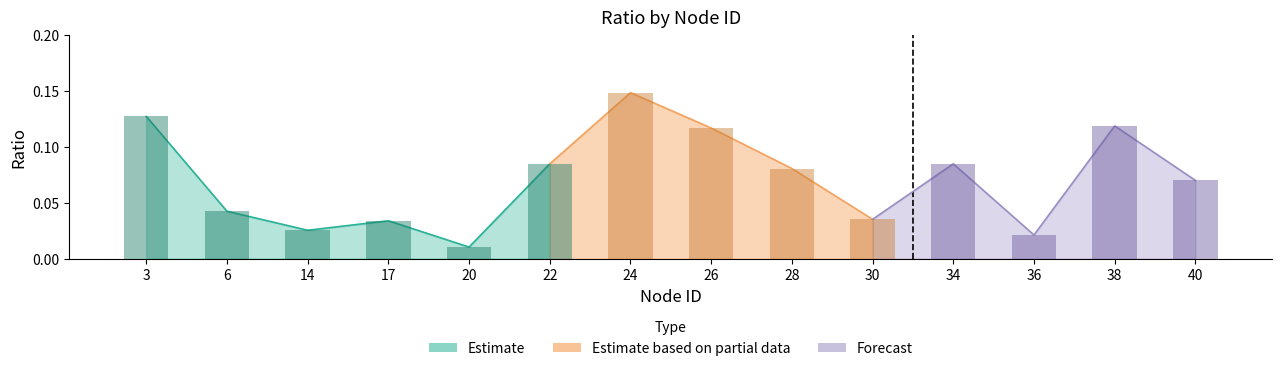

Rank the categories by value from lowest to highest.

20, 36, 14, 17, 30, 6, 40, 28, 22, 34, 26, 38, 3, 24